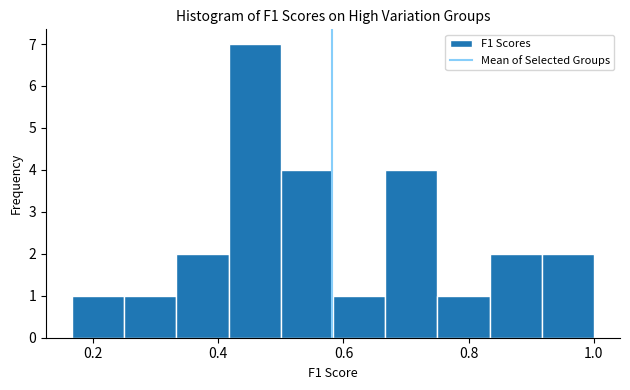

How tall is the bar that spans 0.50 to 0.58 on the x-axis? Neither the bar edges nor the heights are printed on the chart, so give them approximately, as read against the axes.

4